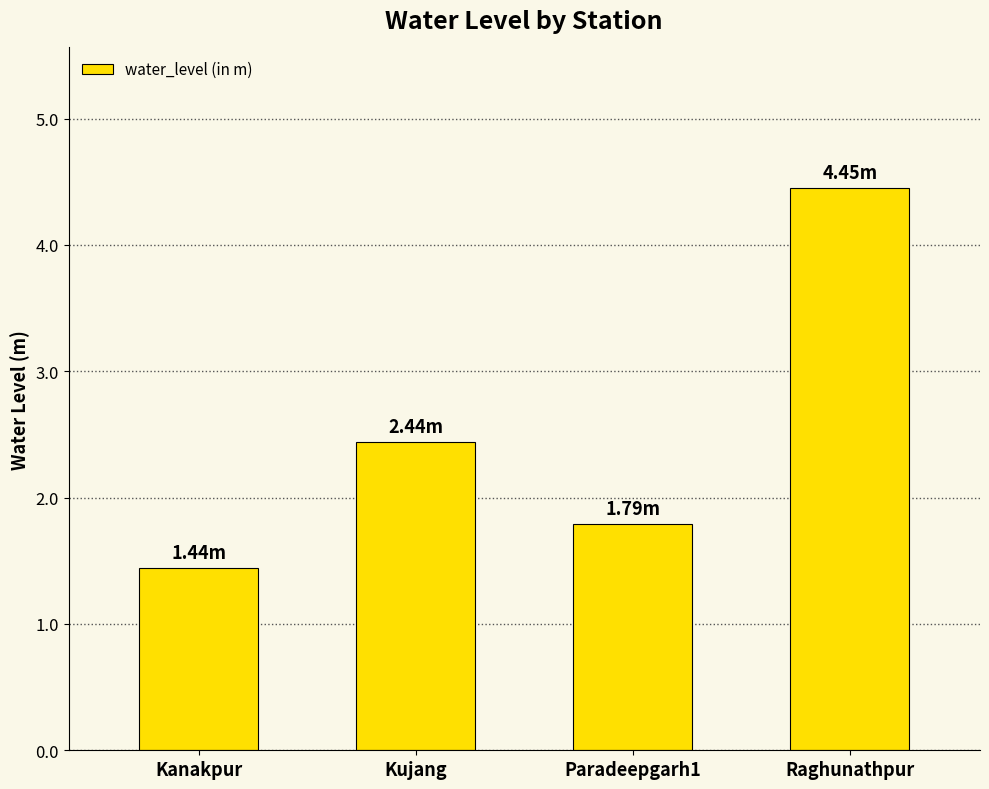

What position from the right is Paradeepgarh1?

2